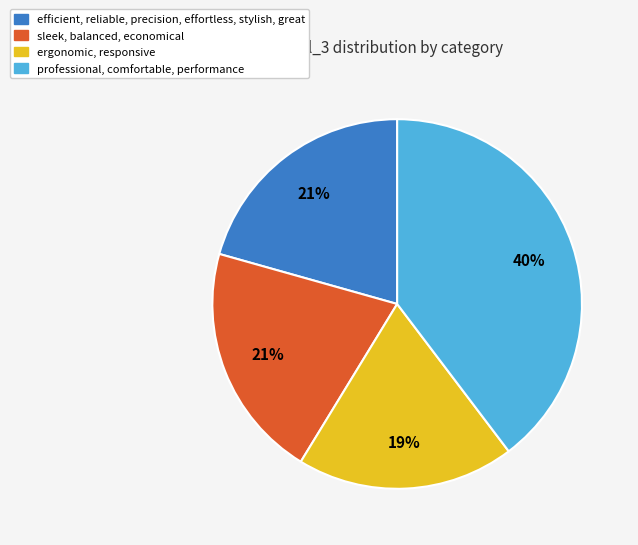

What is the largest slice in the pie chart?

professional, comfortable, performance